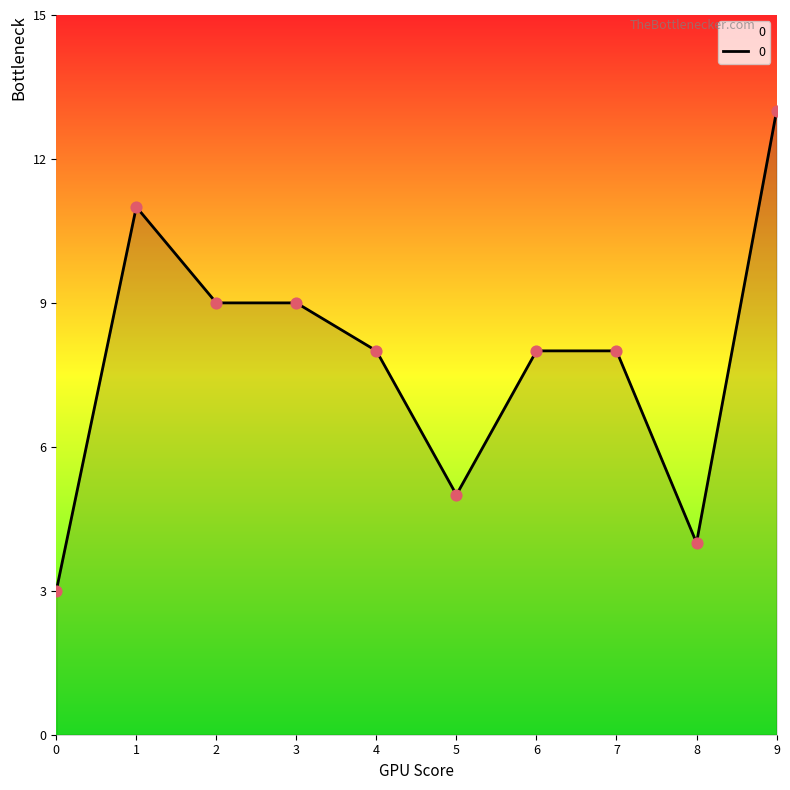

What is the change in value from 5 to 6?

+3